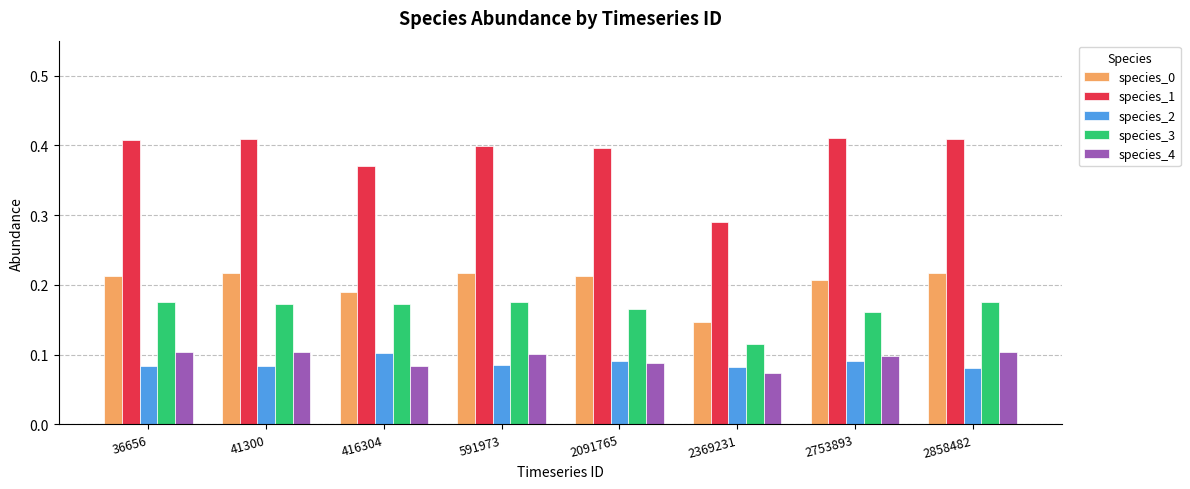

True or false: species_1 has a value of 0.4 at 2091765.

True